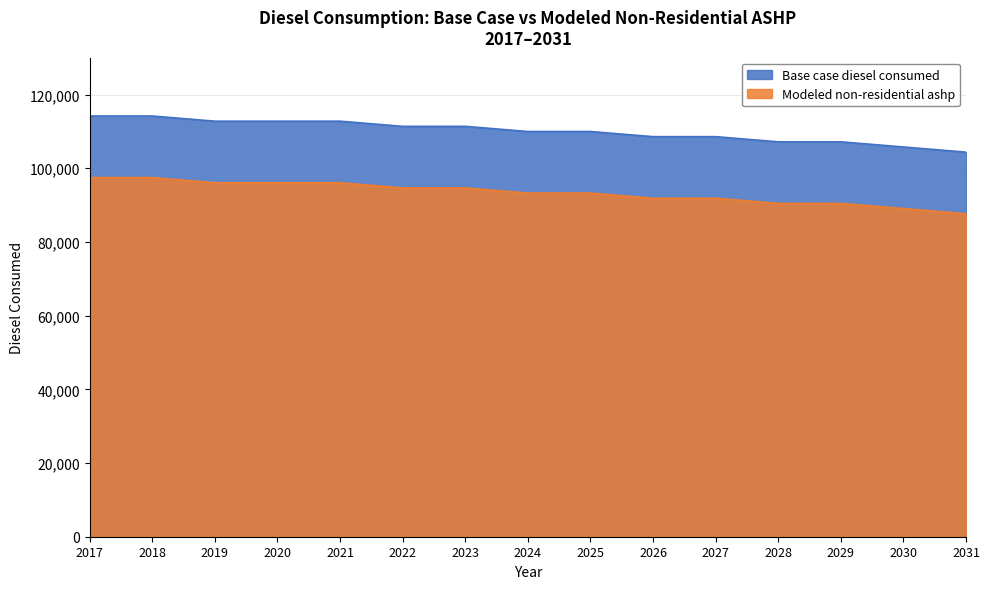

What is the difference between the highest and lowest values at 2028?

16704.2